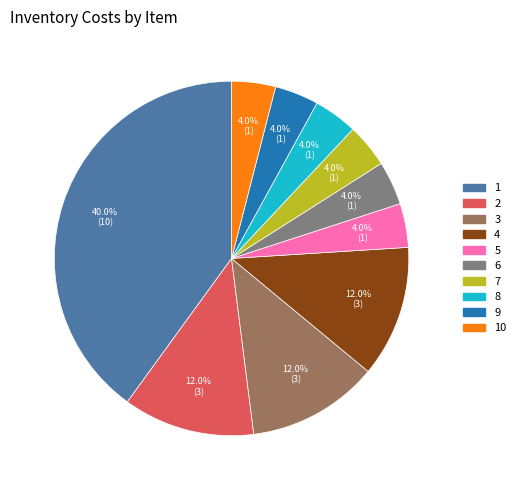

To the nearest percent, what portion does 7 represent?

4%